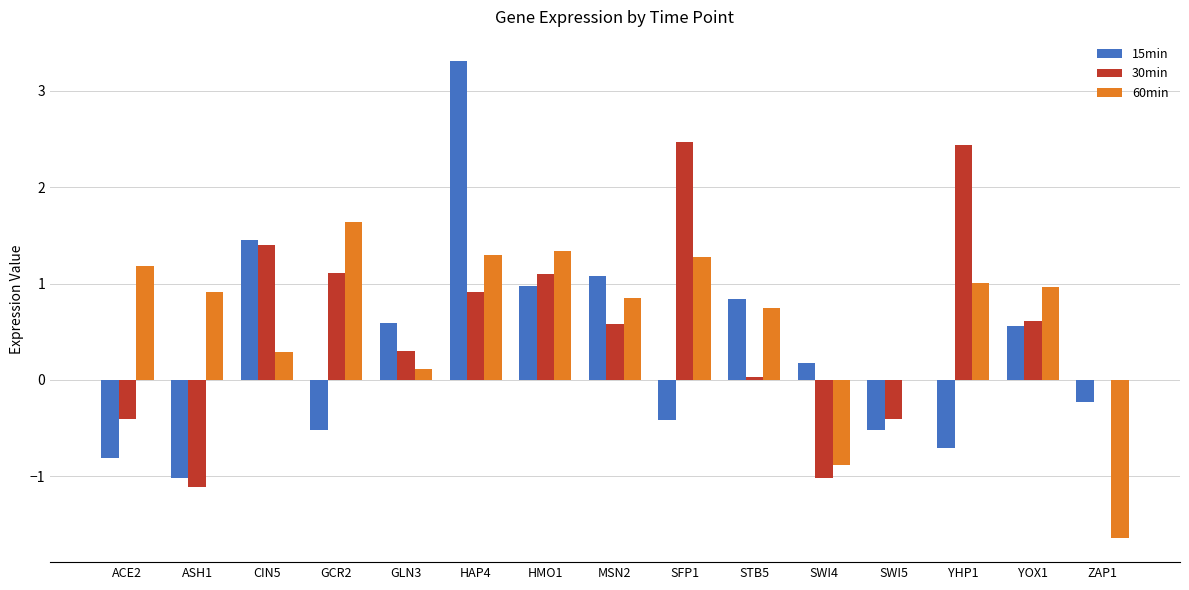

What is the total value across all series at SWI4?

-1.7